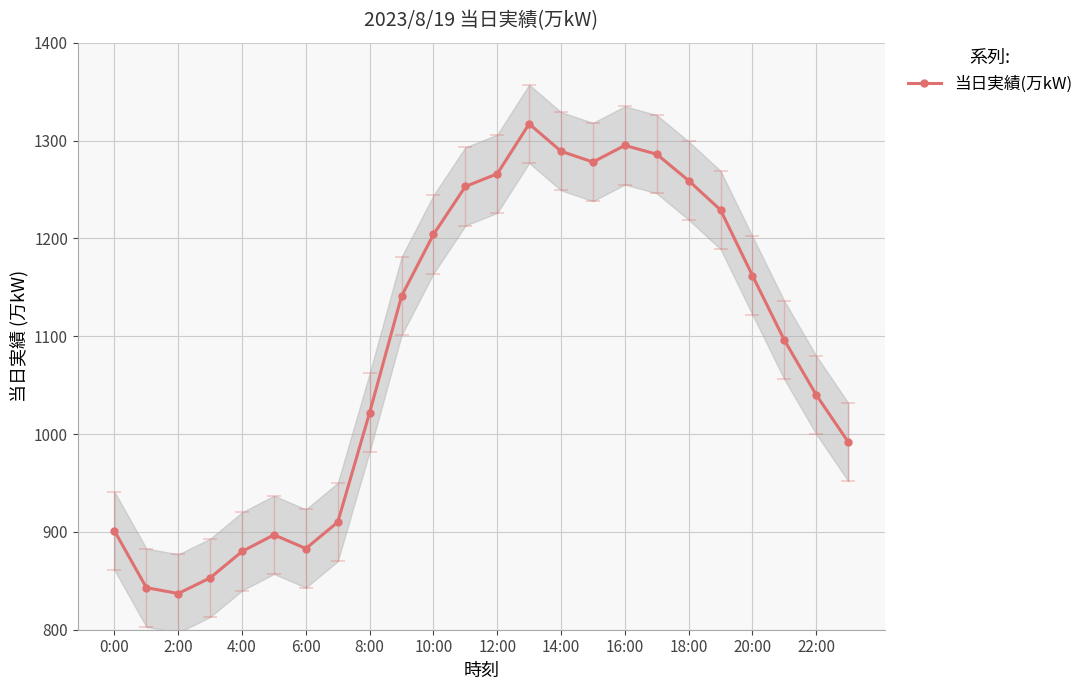

The 当日実績(万kW) series shows 1266 at 12:00. True or false?

True